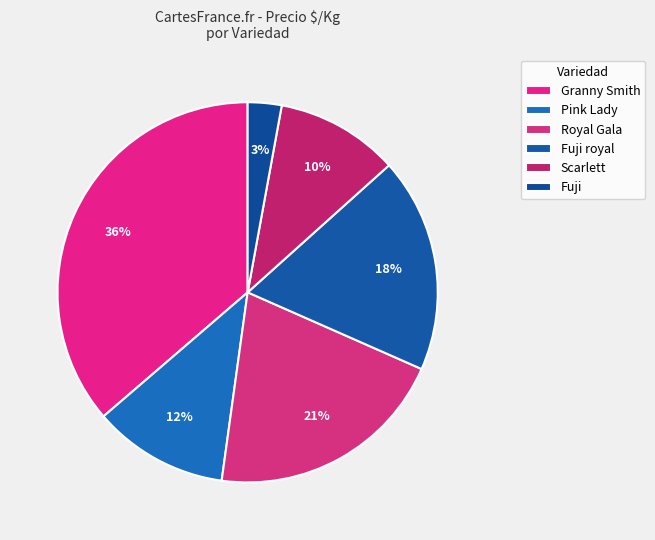

Does Royal Gala account for over 50% of the chart?

No